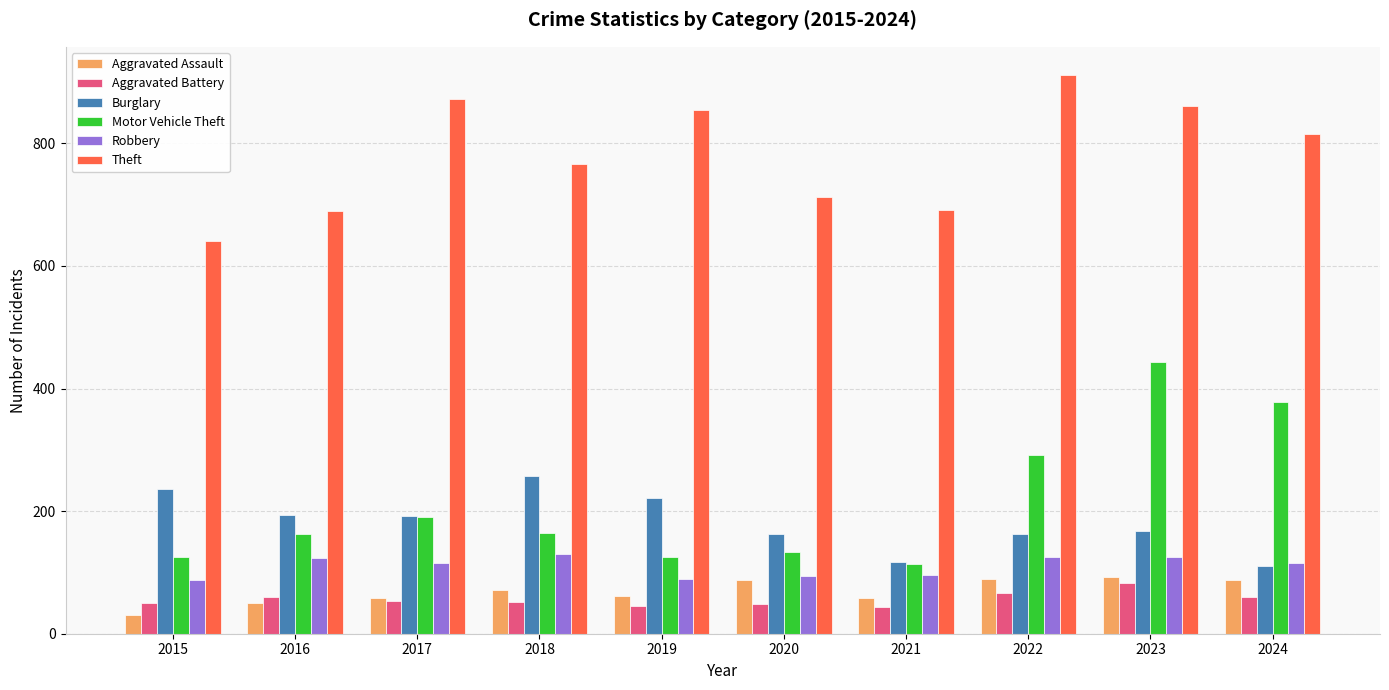

What is the sum of the Motor Vehicle Theft values at 2021 and 2018?

277